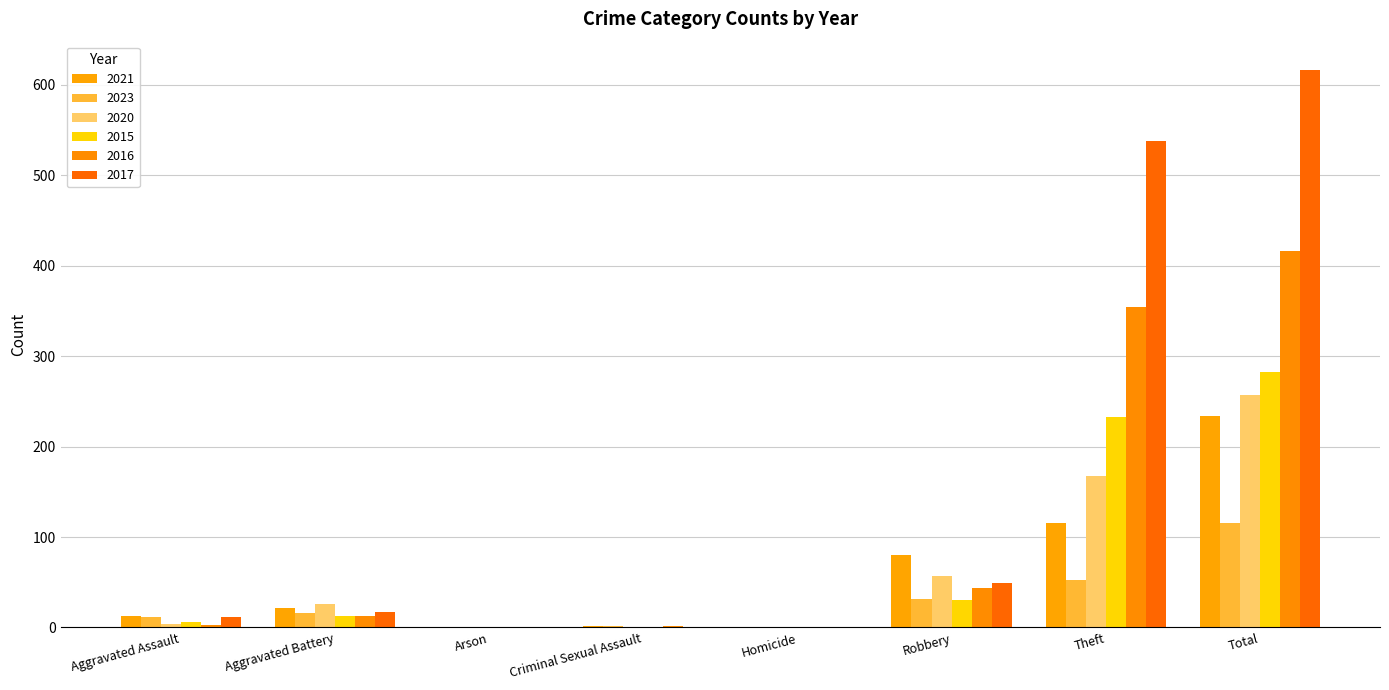

At which category is the sum across all series the highest?

Total